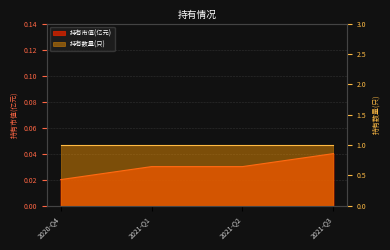

What position from the right is 2021-Q1?

3